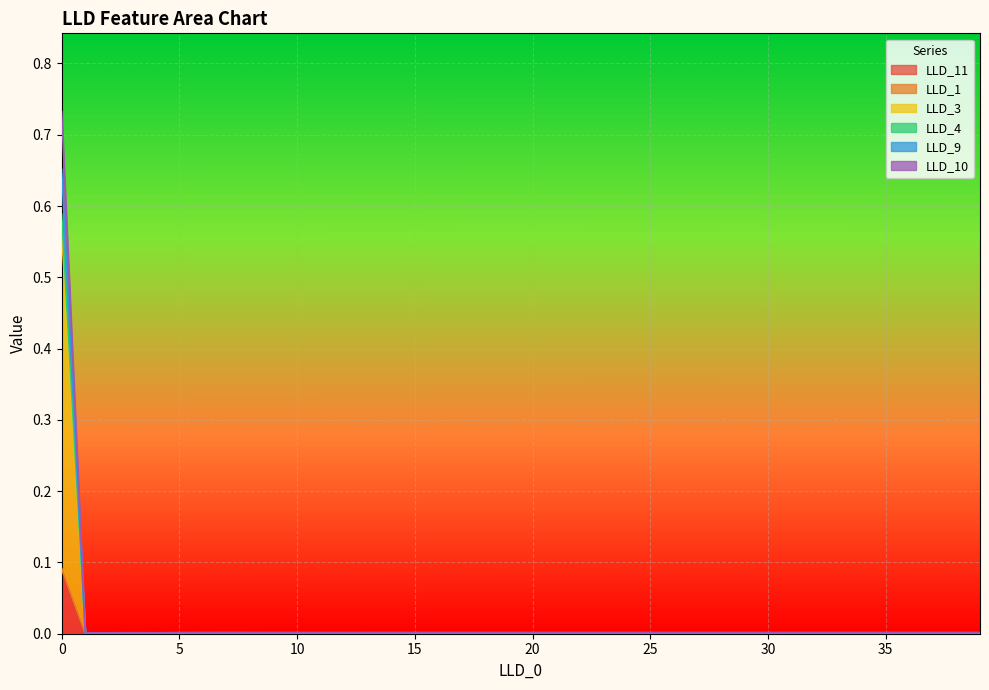

Does the chart display data point markers on the line(s)?

No